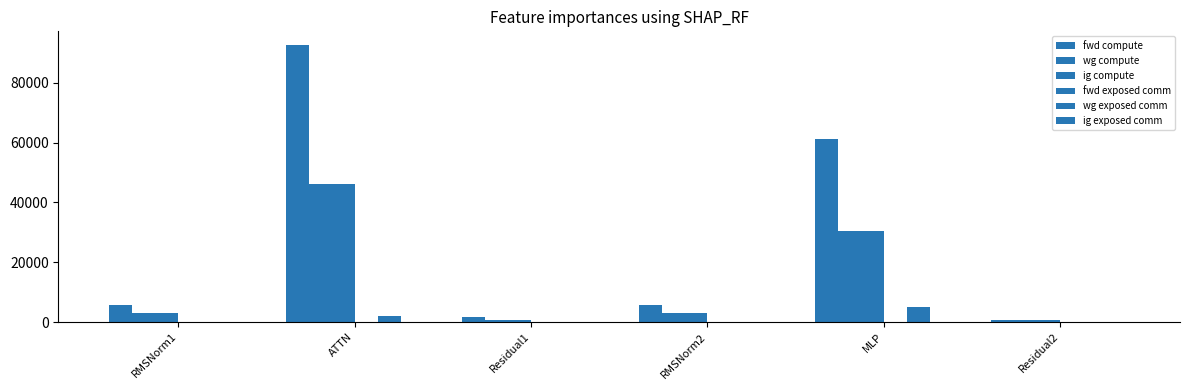

How many data points does each series have?

6